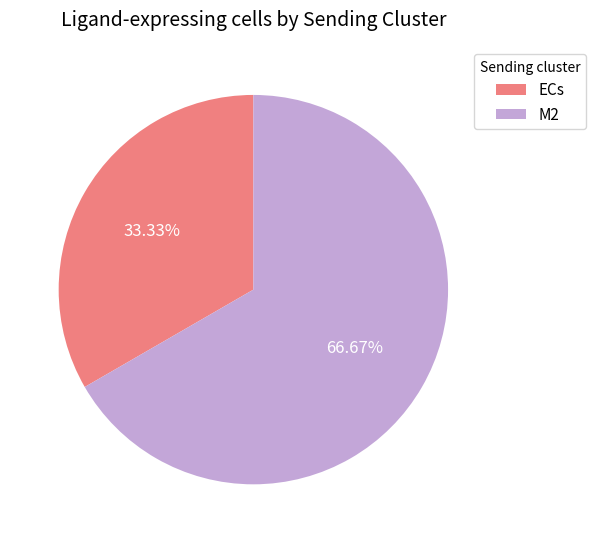

Is it true that M2 is 79% of the pie?

False